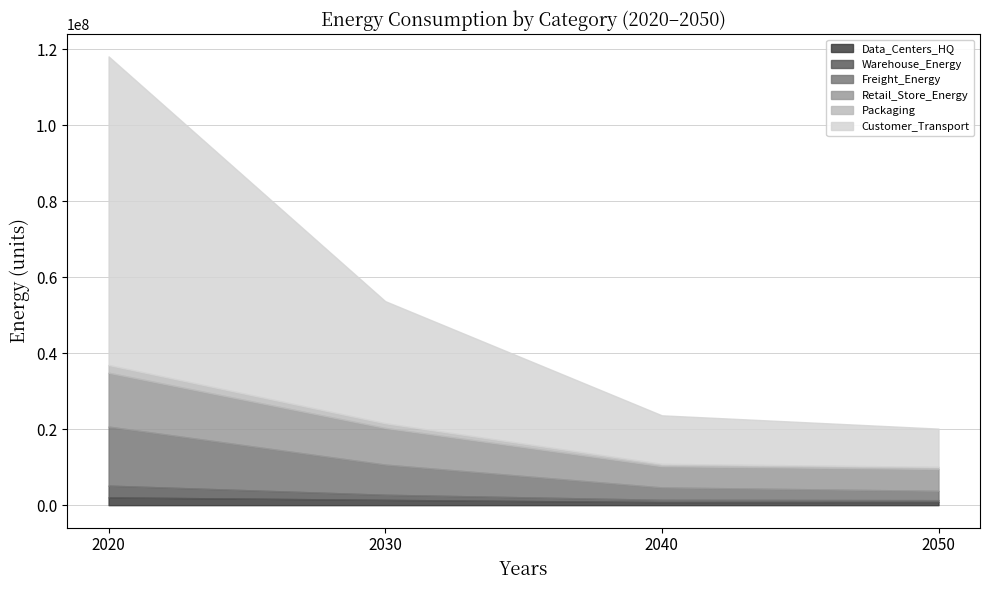

The value of Data_Centers_HQ at 2050 is 499040.3. True or false?

False